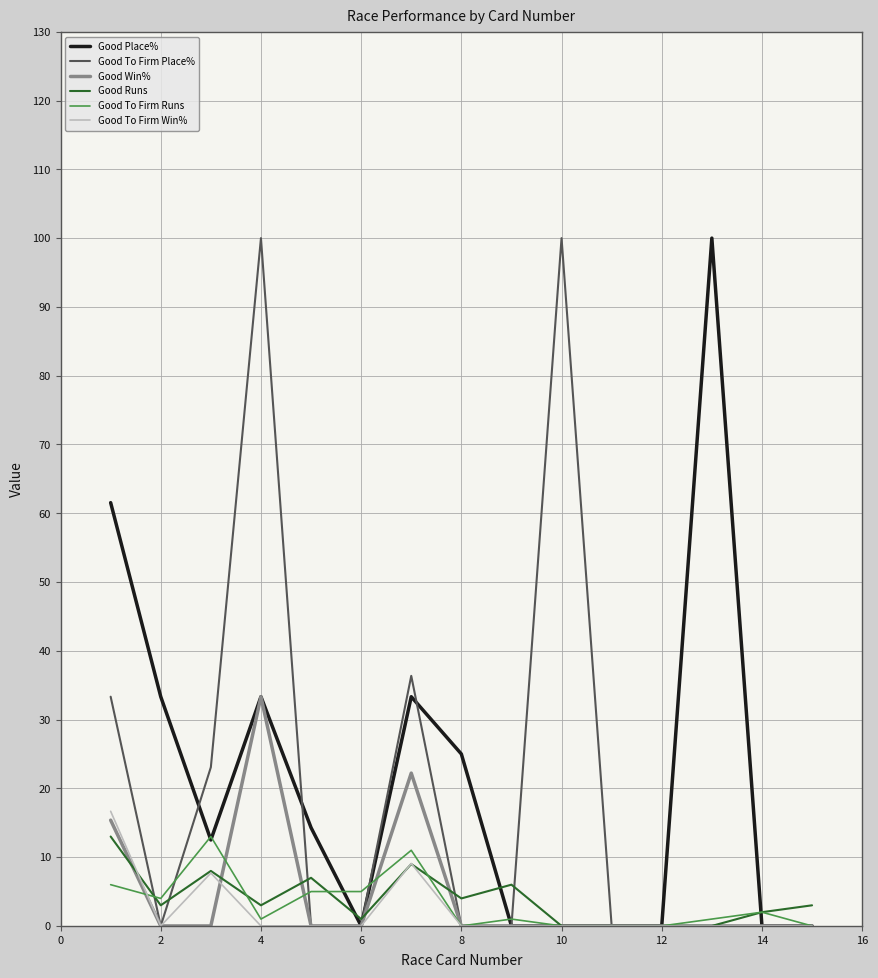

At which category is the sum across all series the highest?

4